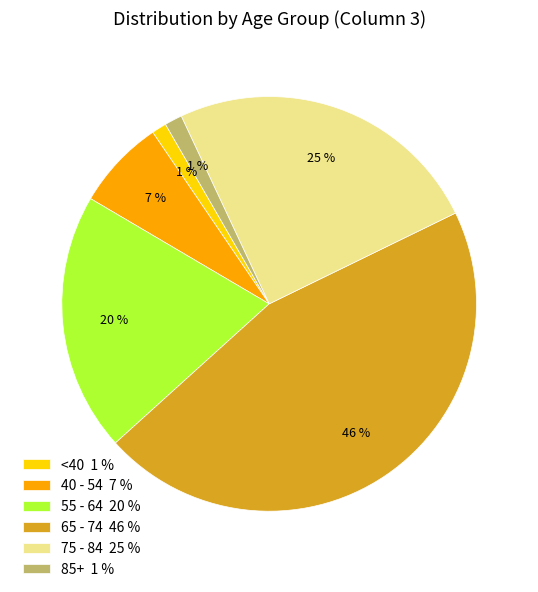

Is there a majority slice in this chart?

No